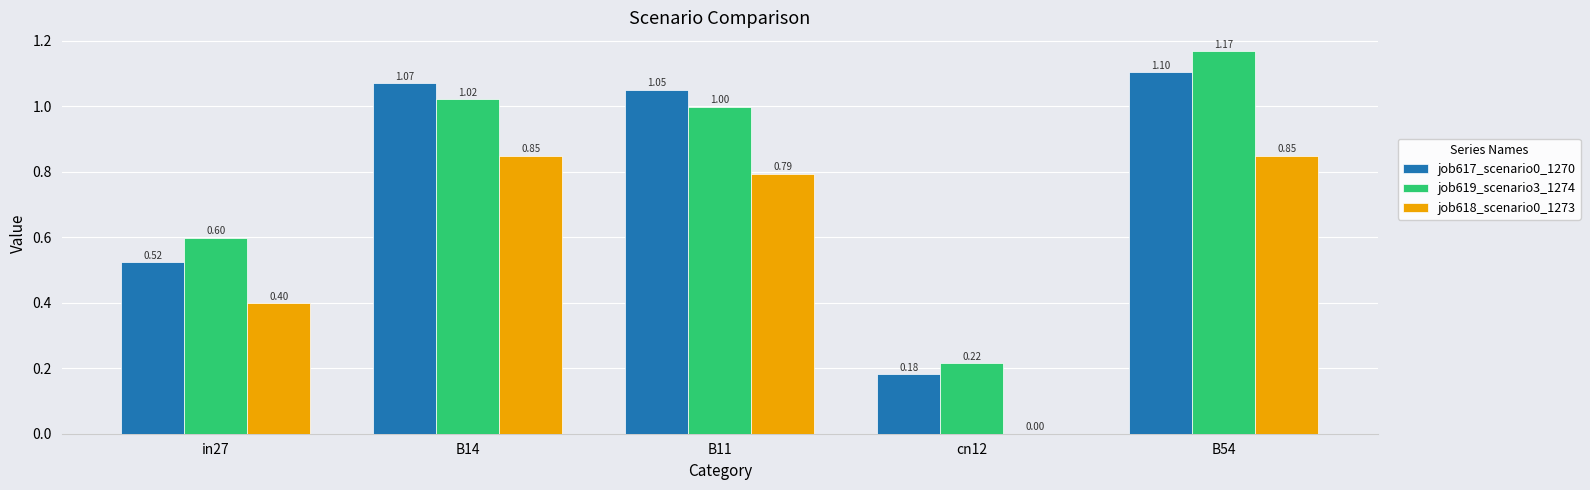

What is the sum of the job619_scenario3_1274 values at B11 and in27?

1.6